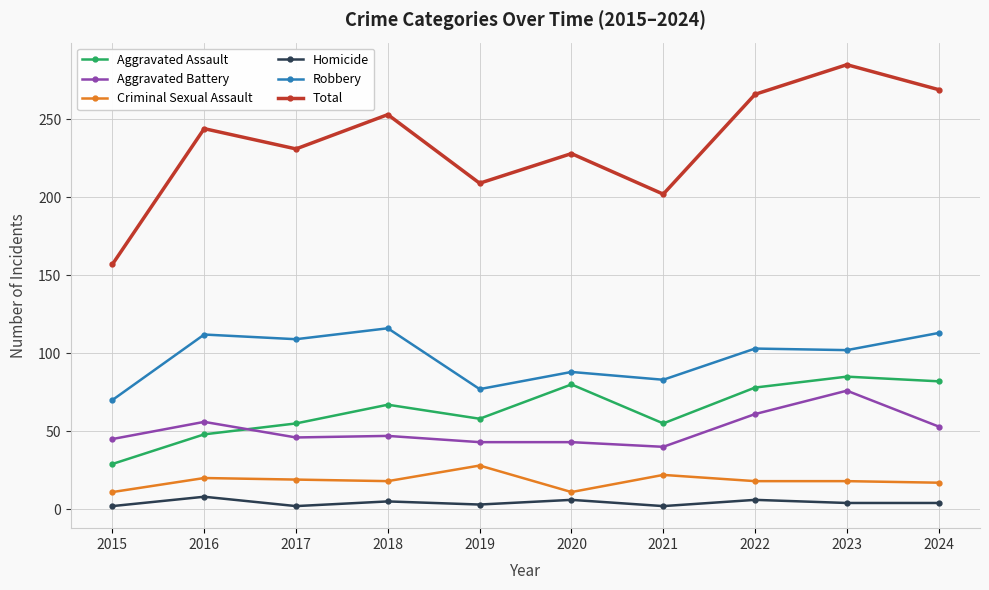

What is the highest value of the Homicide series?

8